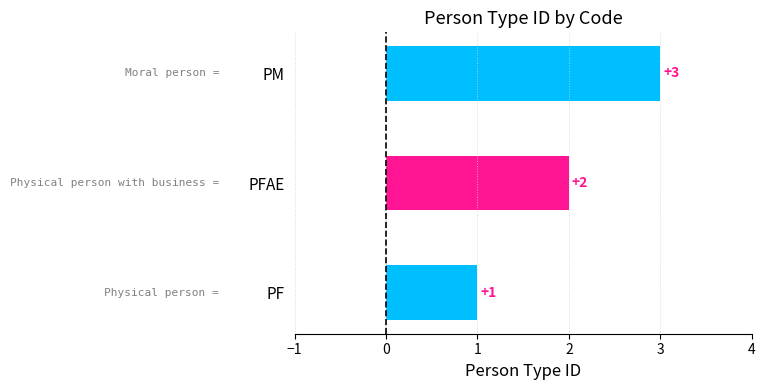

What is the sum of all values?

6